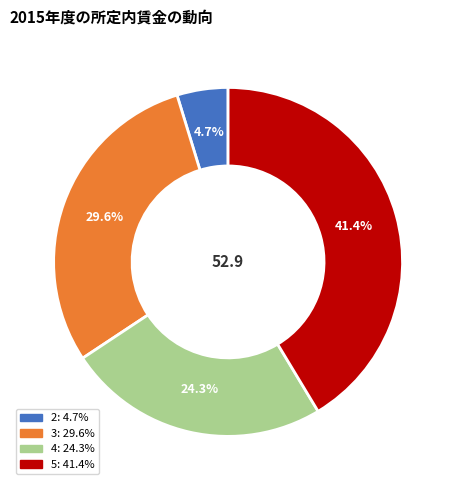

To the nearest percent, what is the difference between the 5 and 4 slice percentages?

17%